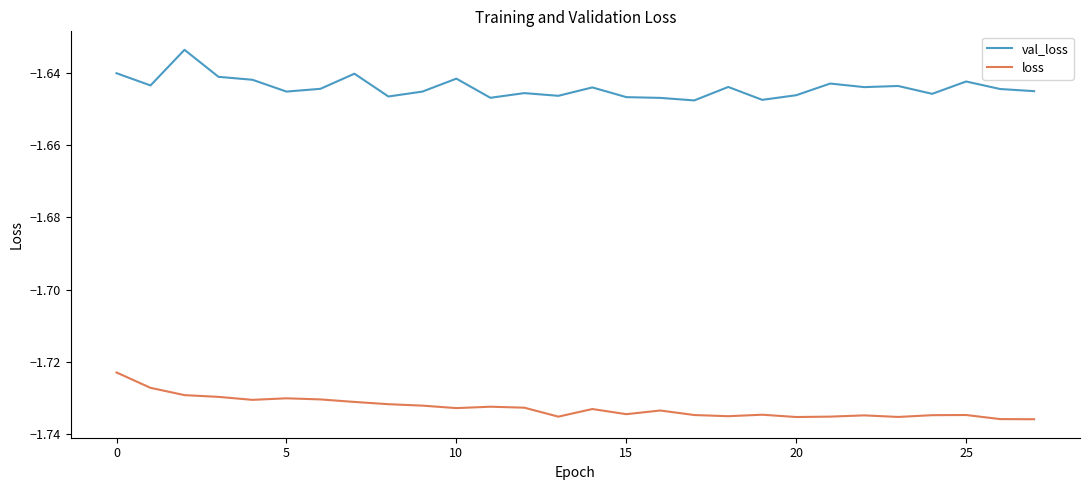

Rank the series by their average value, from lowest to highest.

loss, val_loss